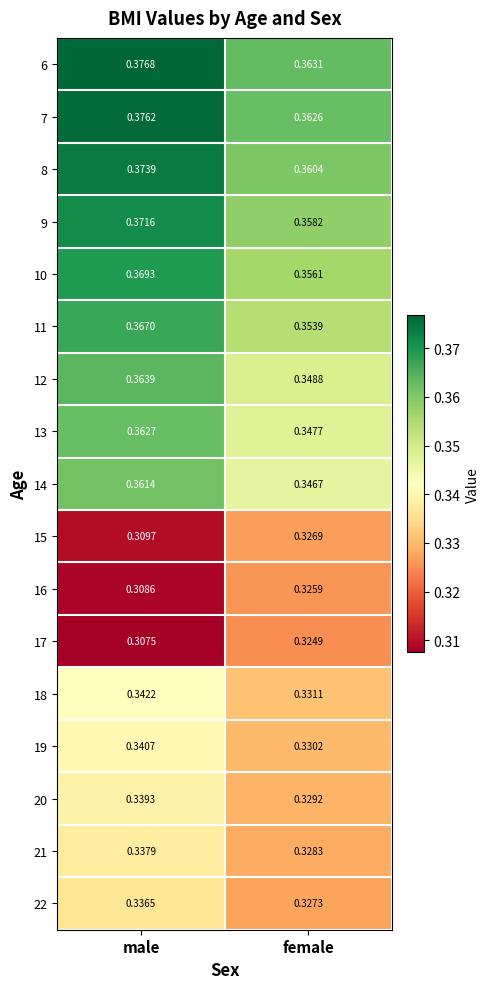

Where is 11 nearest to the value 0?

female